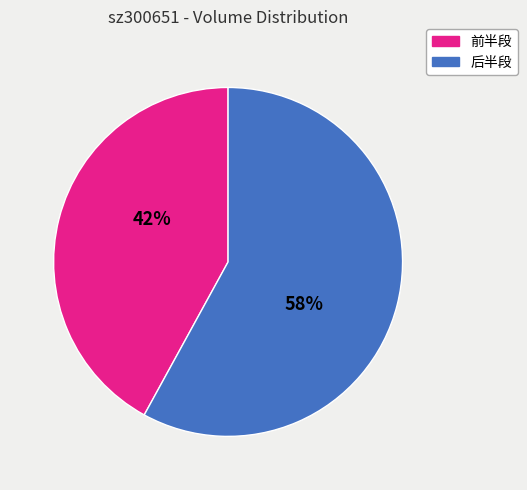

Is there a majority slice in this chart?

Yes